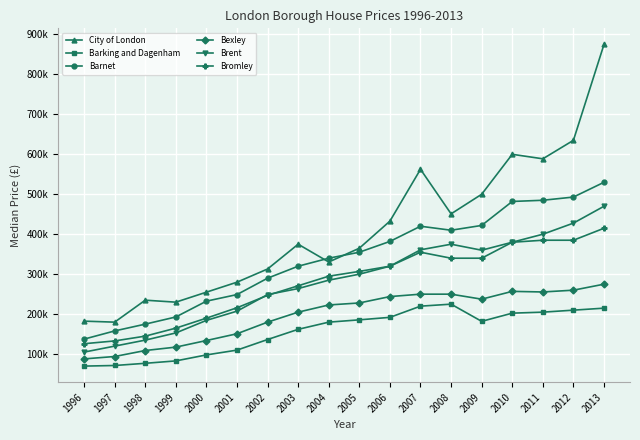

List the series in order of their peak value, lowest first.

Barking and Dagenham, Bexley, Bromley, Brent, Barnet, City of London